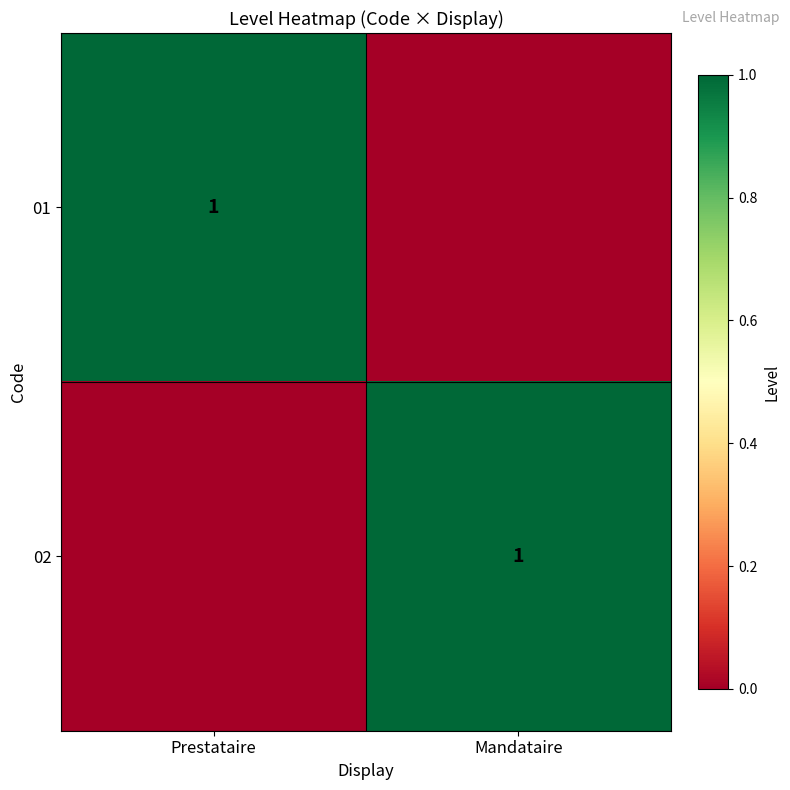

The value of 02 at Mandataire is 1. True or false?

True